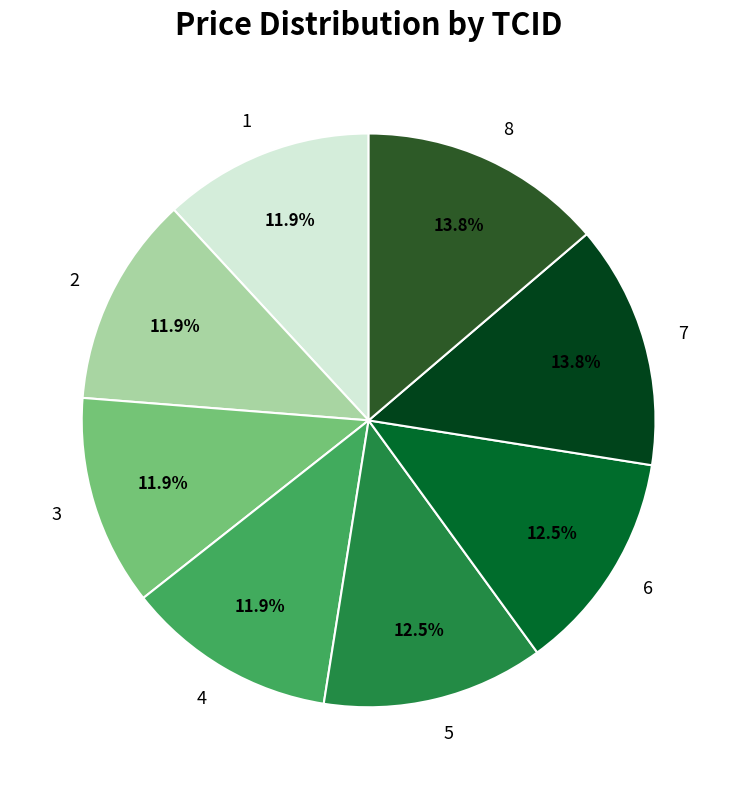

Is it true that 6 is 22% of the pie?

False